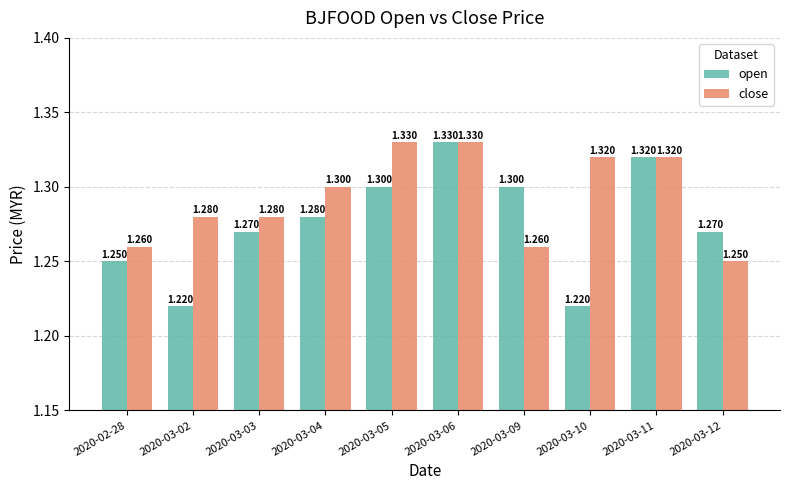

Rank the series at 2020-03-09 from lowest to highest value.

close, open